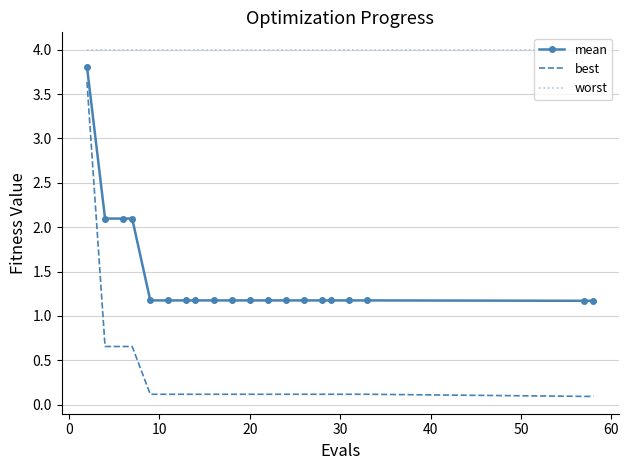

Which series has the largest range (max minus min)?

best